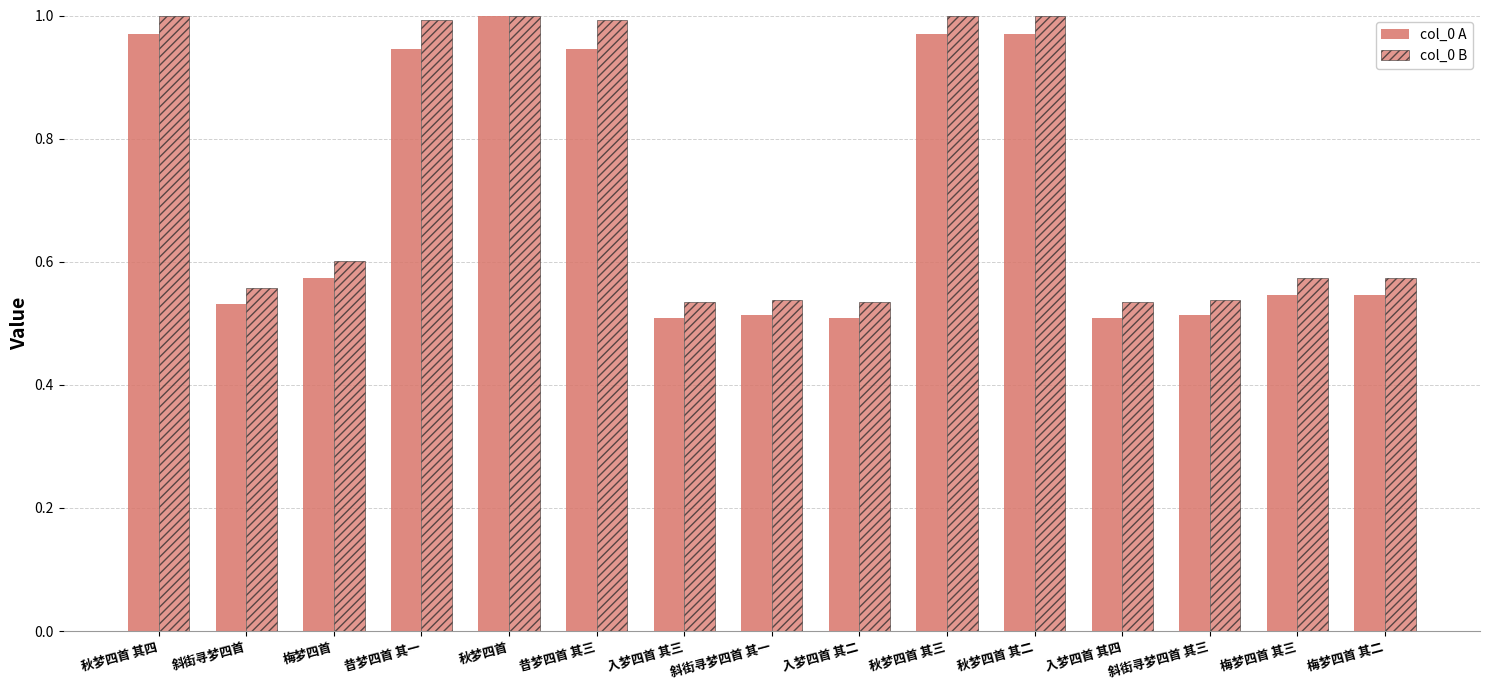

What position from the right is 梅梦四首 其三?

2